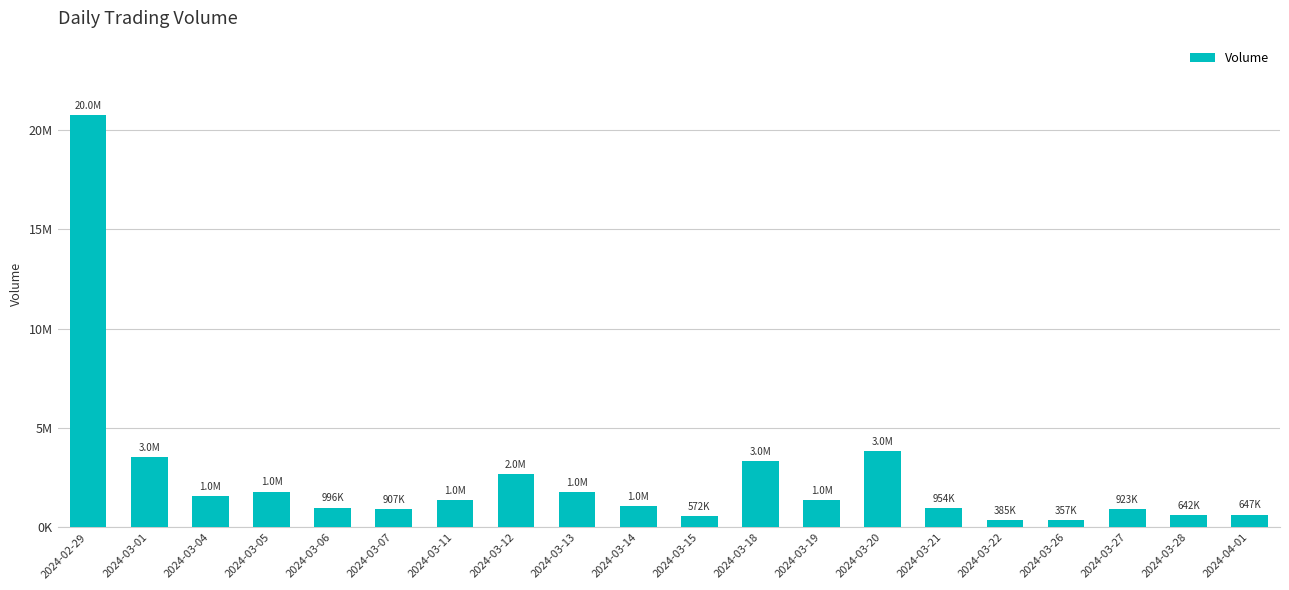

Are the bars horizontal?

No